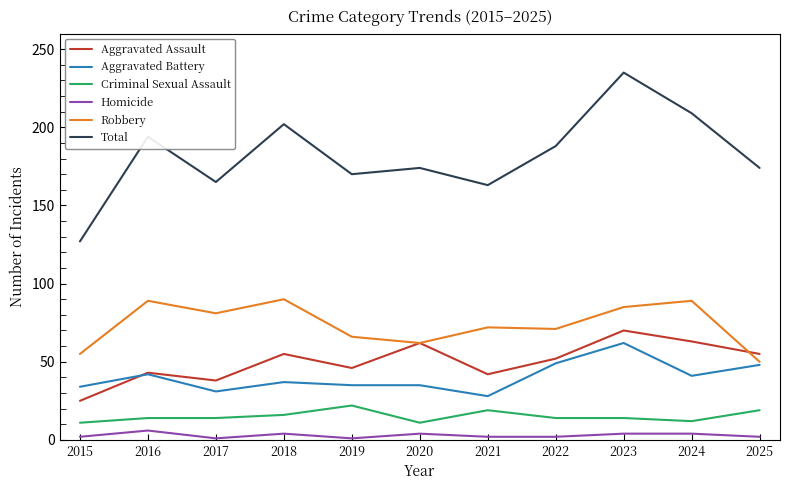

What is the highest value of the Aggravated Battery series?

62